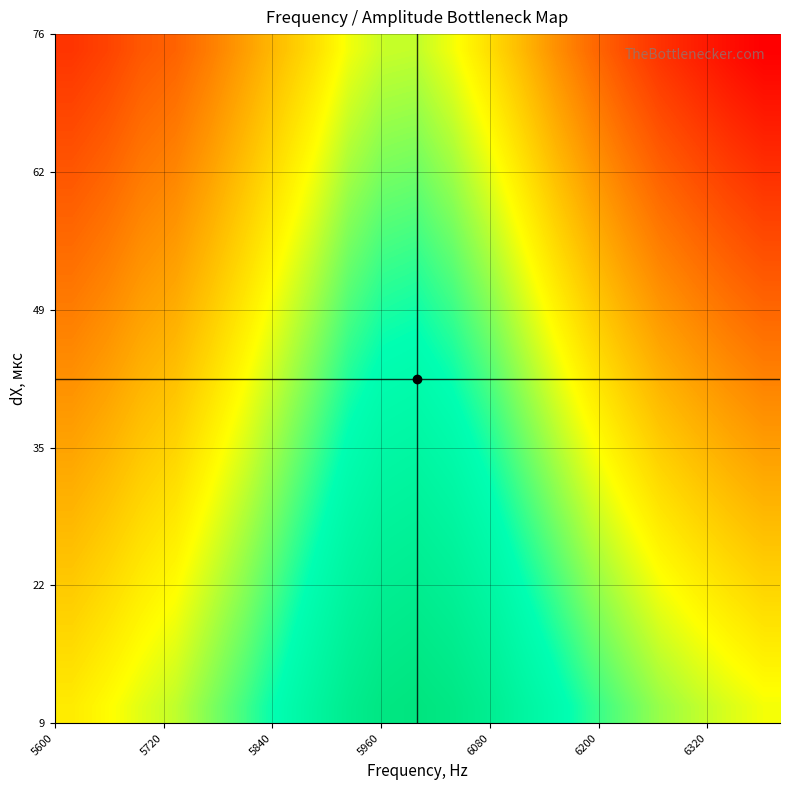

What is the maximum value shown in the chart?

1.0